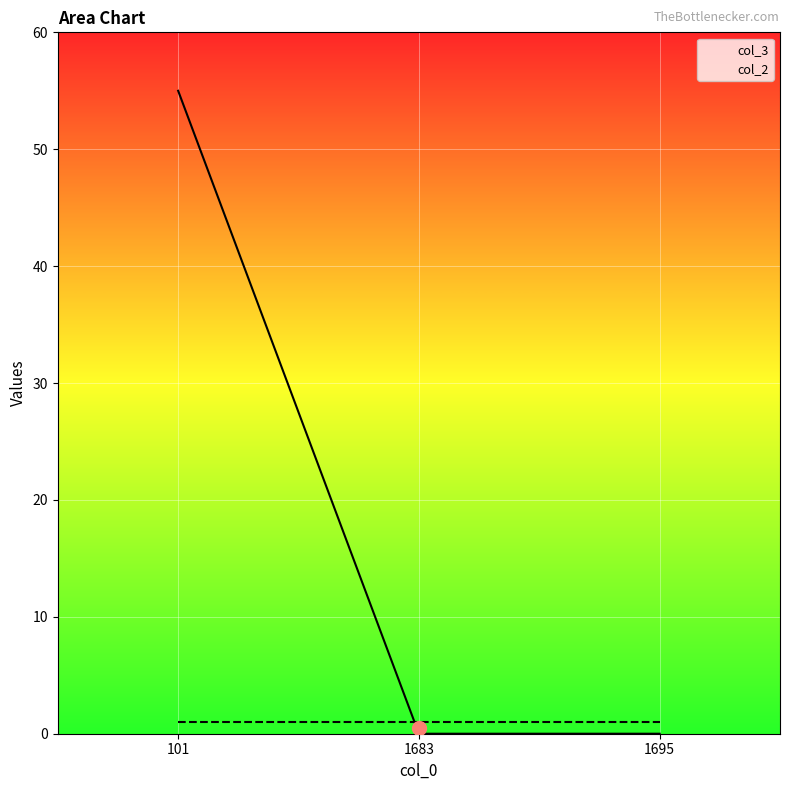

What is the sum of the col_3 values at 101 and 1683?

55